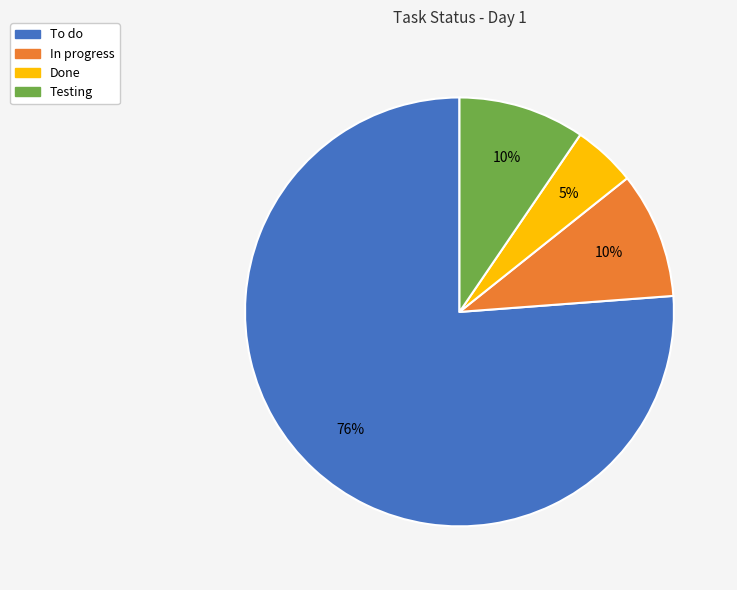

Is it true that In progress is 19% of the pie?

False